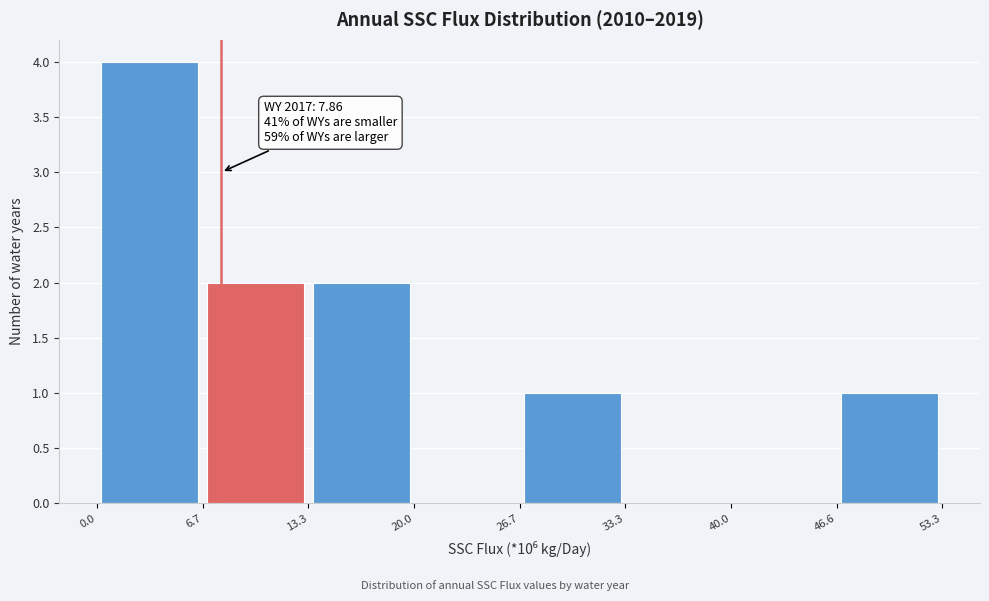

Which range on the x-axis has the tallest bar?

0.0 to 6.7